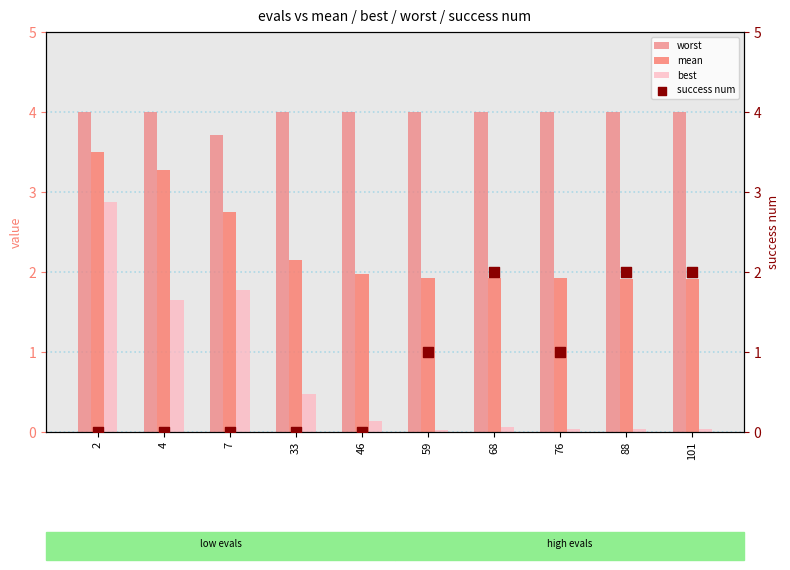

Is the value of best at 46 greater than the value of worst at 59?

No